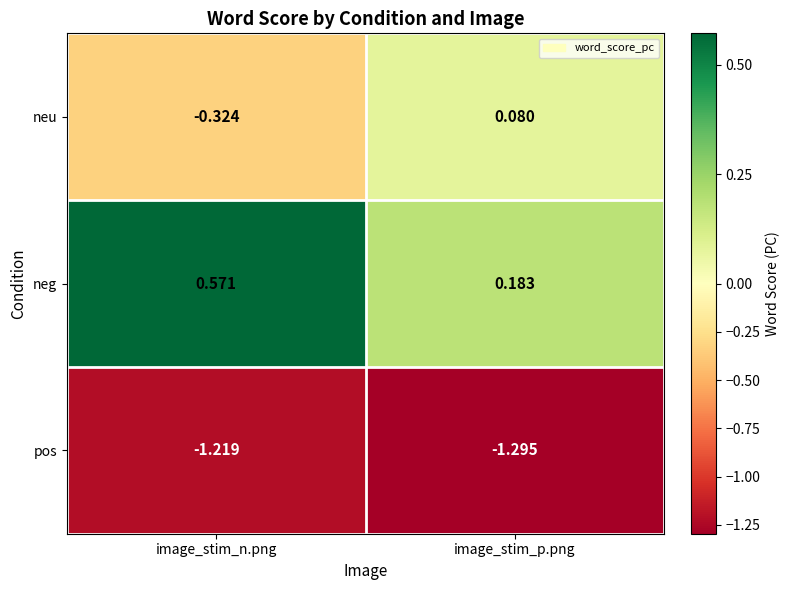

At which label does neu first exceed 0?

image_stim_p.png